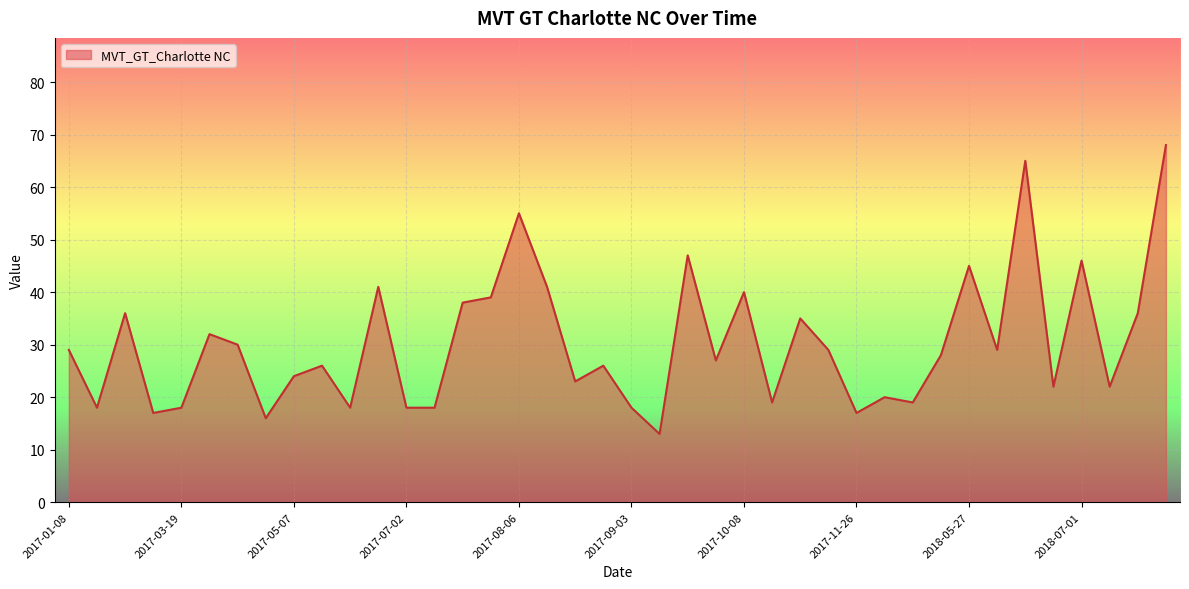

What is the maximum value shown in the chart?

68